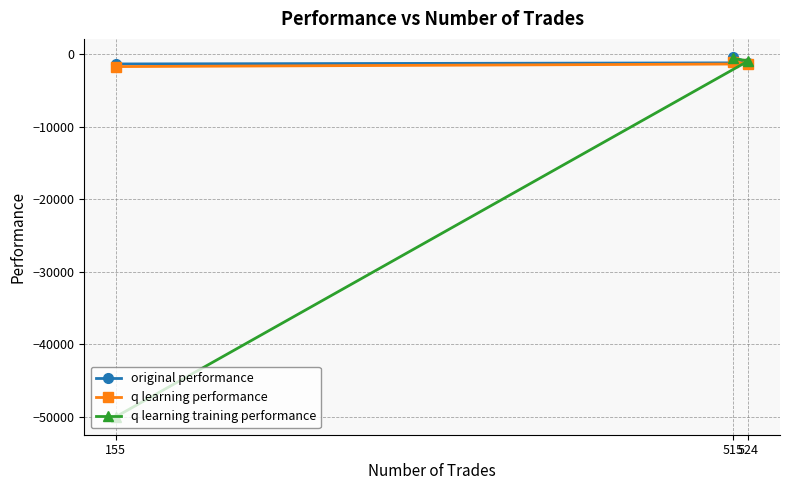

What is the value of the original performance point at the 1st from the left?

-1319.7